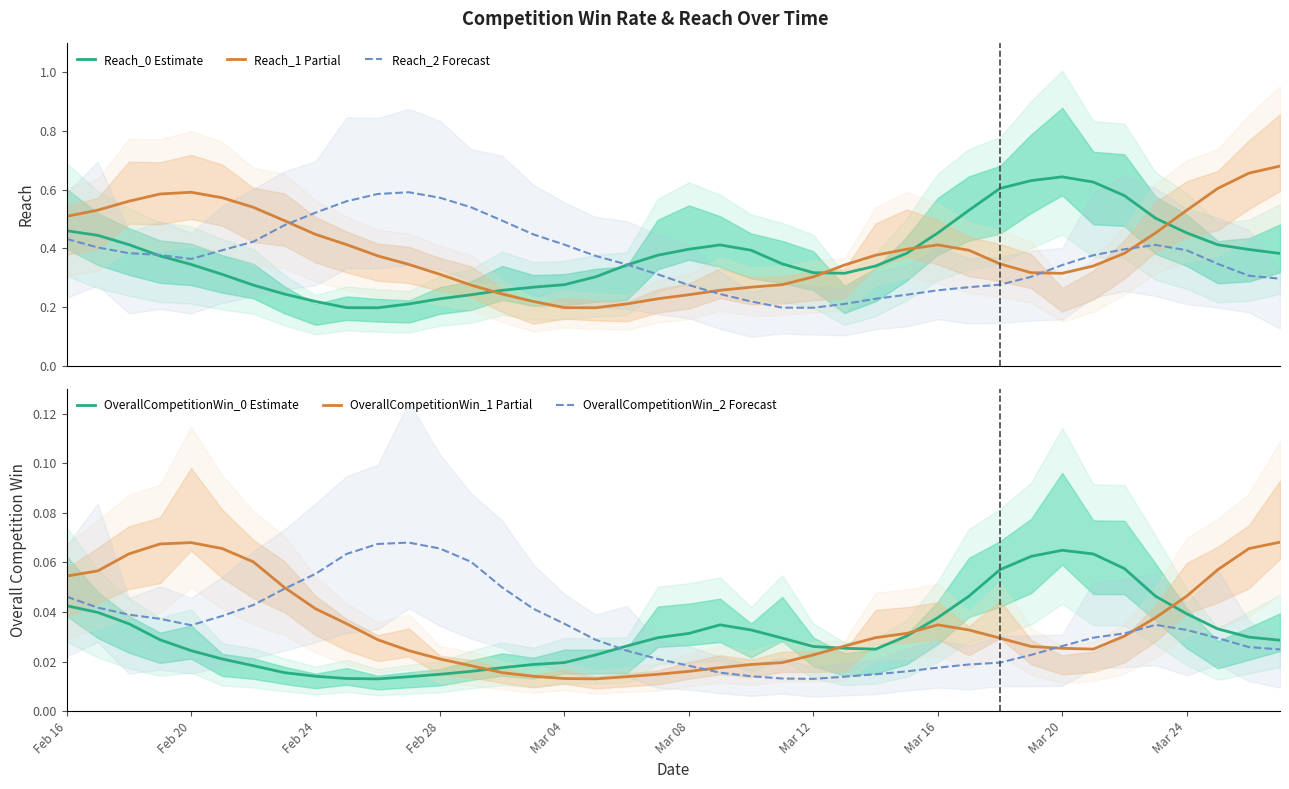

Which has a higher value, 14 or 17?

17